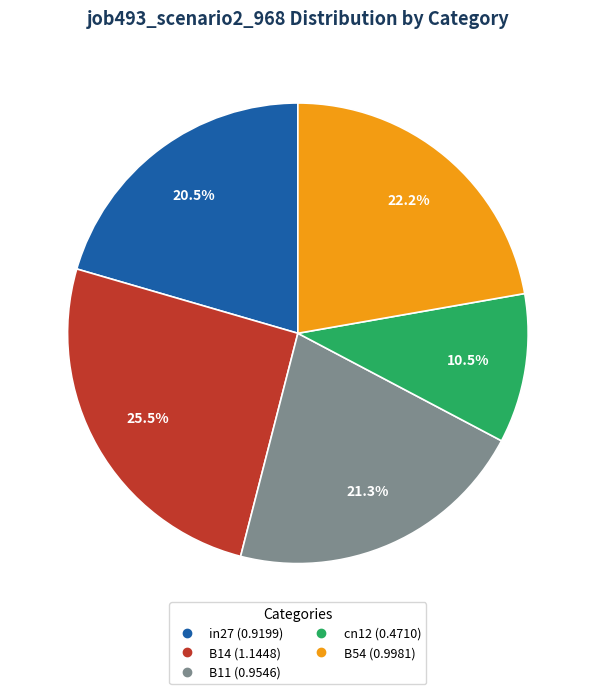

Between B54 and B14, which is larger?

B14